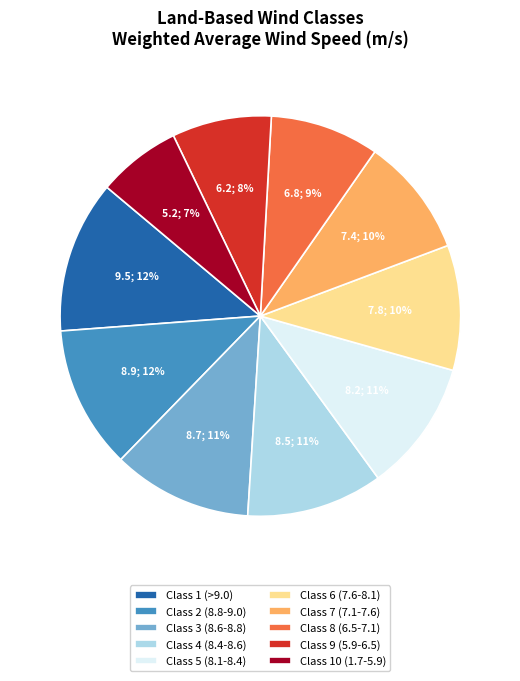

How many segments does this pie chart have?

10